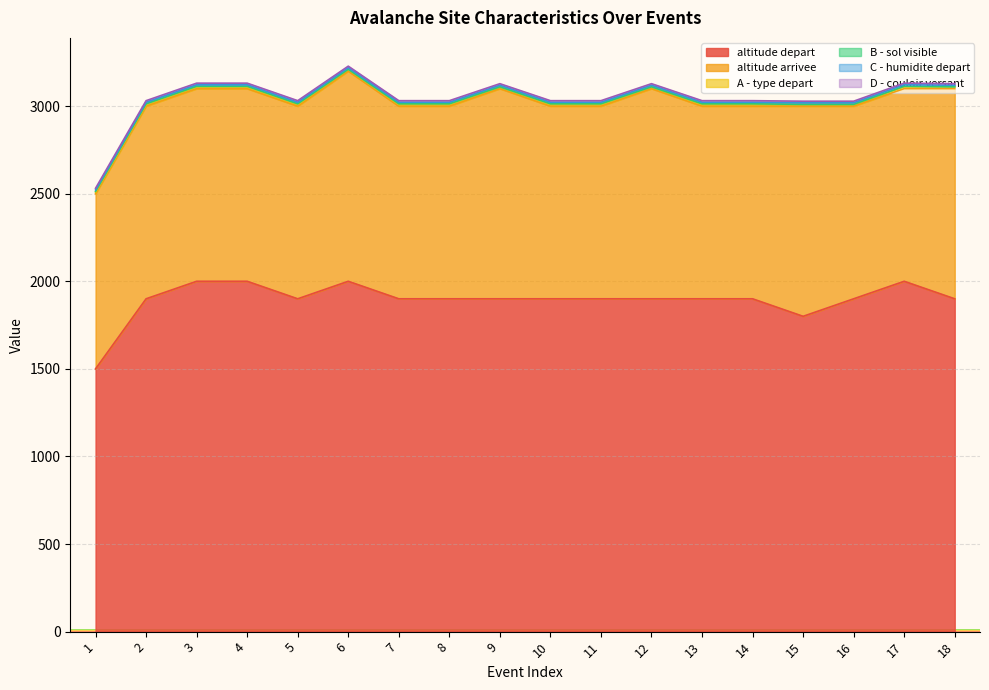

Which category has the lowest value in the A - type depart series?

1